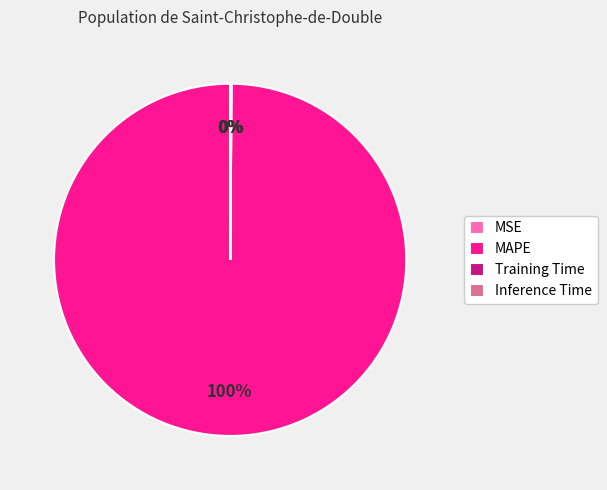

Which category has the biggest portion of the pie?

MAPE